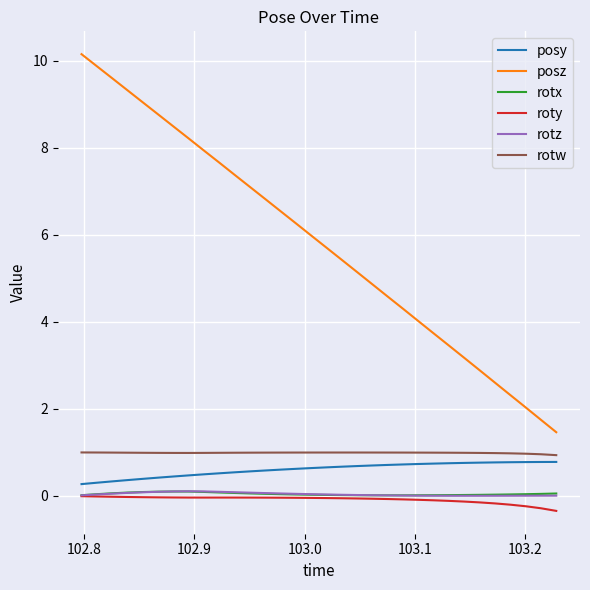

Is this an area chart (filled region under the line)?

No